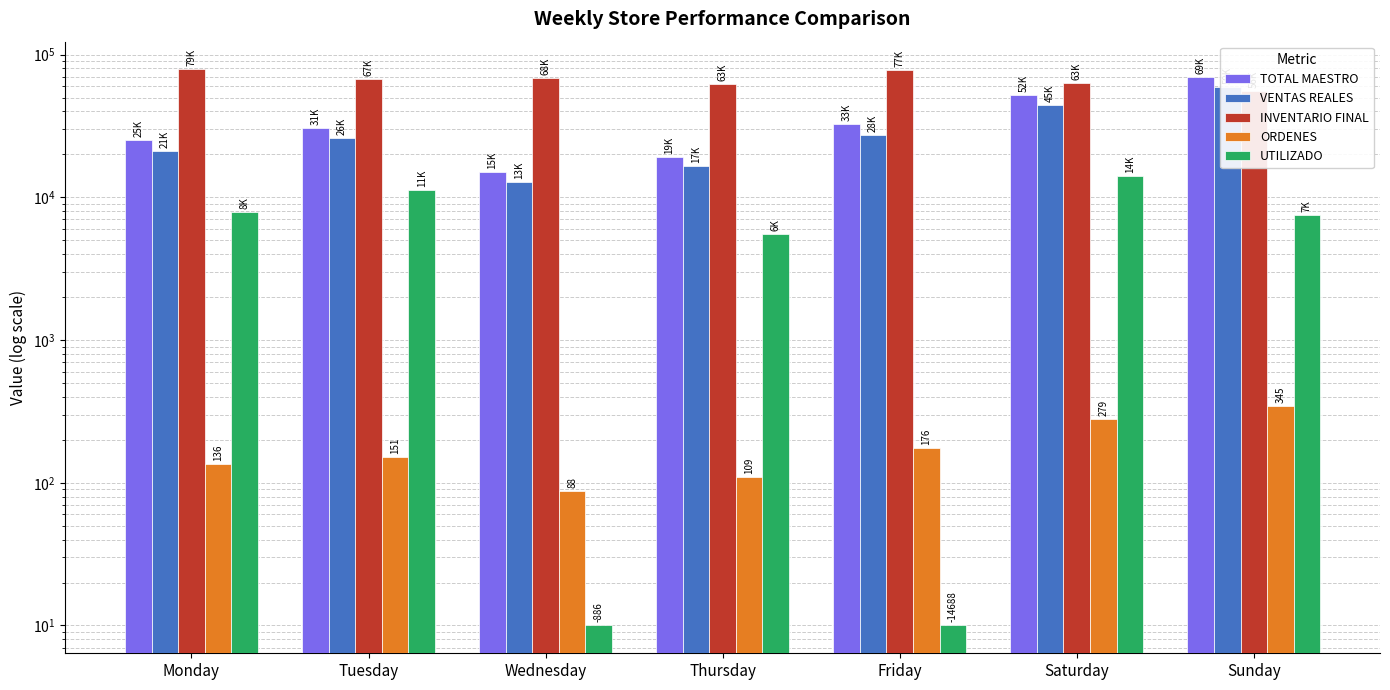

Are the bars horizontal?

No